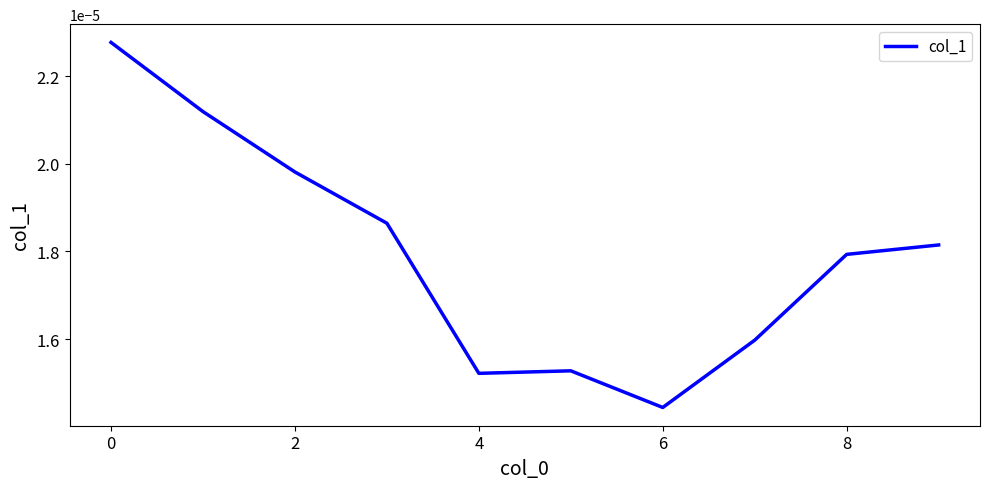

Does the chart have visible grid lines?

No